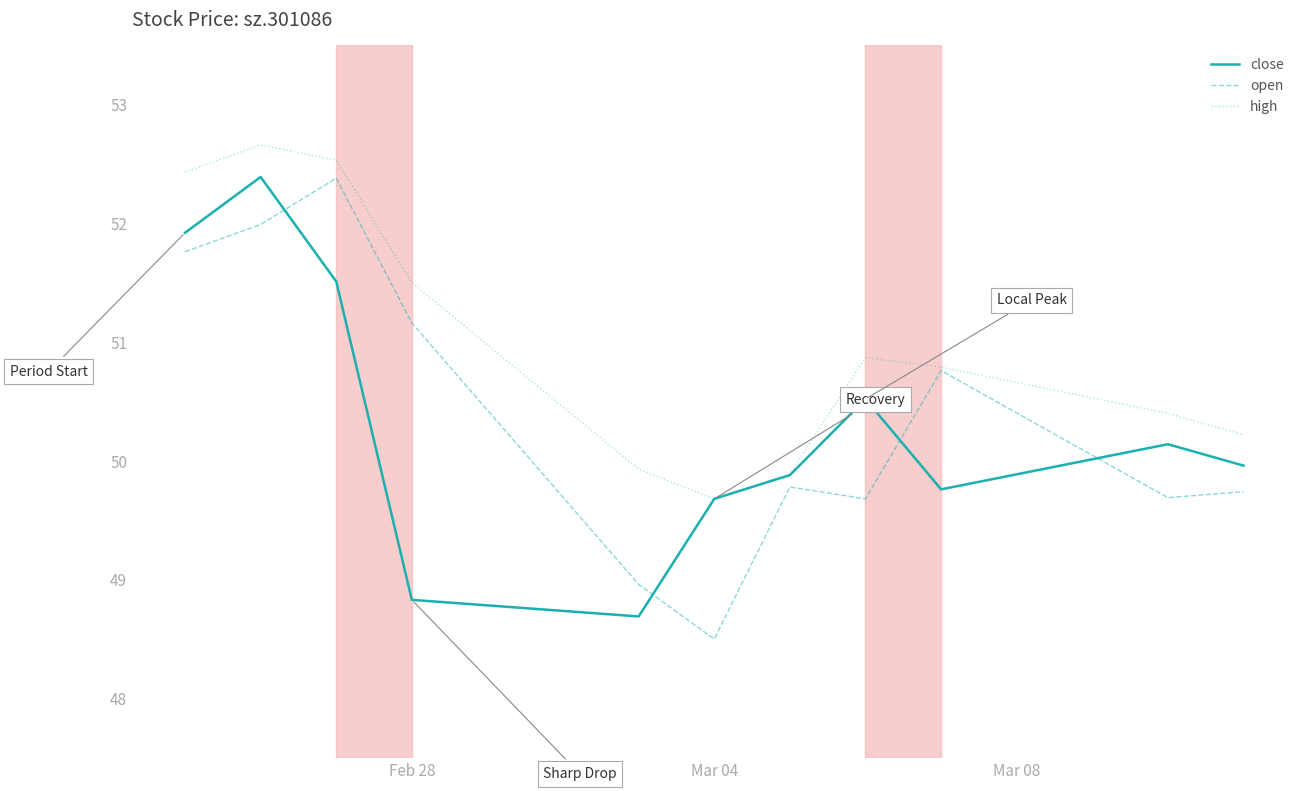

True or false: open and close intersect in this chart.

True